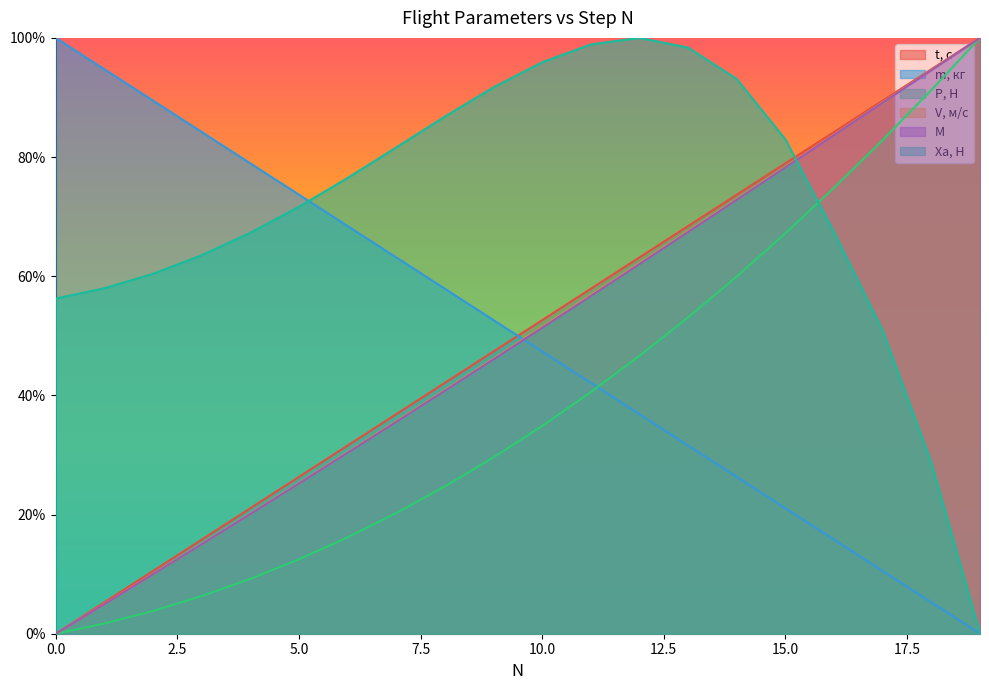

At how many categories does at least one series exceed 0?

20